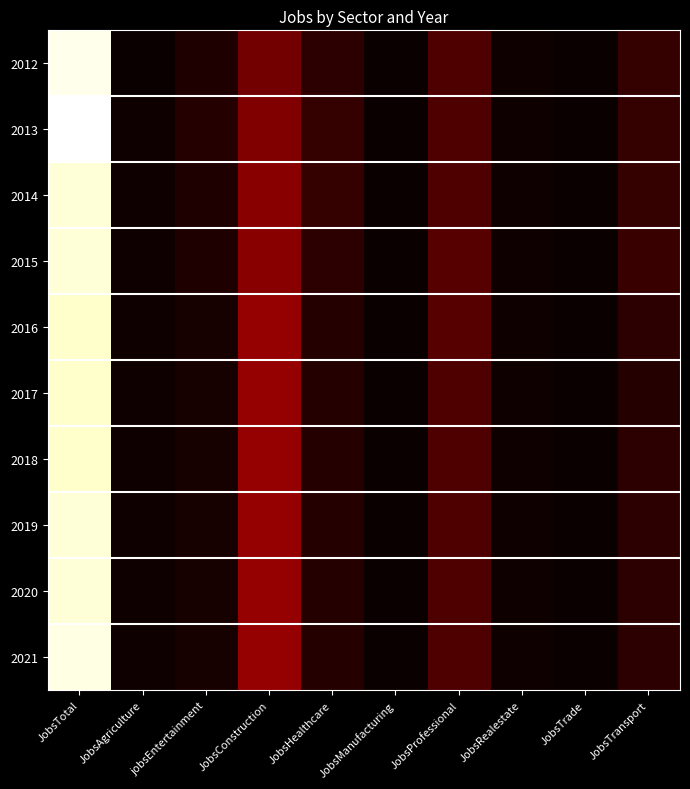

Reading right to left, transcribe all the data shown in this chart.

2012: JobsTransport=7	JobsTrade=1	JobsRealestate=2	JobsProfessional=11	JobsManufacturing=1	JobsHealthcare=6	JobsConstruction=16	jobsEntertainment=4	JobsAgriculture=1	JobsTotal=95
2013: JobsTransport=7	JobsTrade=1	JobsRealestate=2	JobsProfessional=11	JobsManufacturing=1	JobsHealthcare=7	JobsConstruction=18	jobsEntertainment=5	JobsAgriculture=2	JobsTotal=97
2014: JobsTransport=7	JobsTrade=1	JobsRealestate=2	JobsProfessional=11	JobsManufacturing=1	JobsHealthcare=7	JobsConstruction=19	jobsEntertainment=4	JobsAgriculture=2	JobsTotal=93
2015: JobsTransport=8	JobsTrade=1	JobsRealestate=2	JobsProfessional=12	JobsManufacturing=1	JobsHealthcare=6	JobsConstruction=19	jobsEntertainment=4	JobsAgriculture=2	JobsTotal=93
2016: JobsTransport=6	JobsTrade=1	JobsRealestate=2	JobsProfessional=12	JobsManufacturing=1	JobsHealthcare=5	JobsConstruction=21	jobsEntertainment=3	JobsAgriculture=2	JobsTotal=92
2017: JobsTransport=5	JobsTrade=1	JobsRealestate=2	JobsProfessional=11	JobsManufacturing=1	JobsHealthcare=5	JobsConstruction=21	jobsEntertainment=3	JobsAgriculture=2	JobsTotal=92
2018: JobsTransport=6	JobsTrade=1	JobsRealestate=2	JobsProfessional=11	JobsManufacturing=1	JobsHealthcare=5	JobsConstruction=21	jobsEntertainment=3	JobsAgriculture=2	JobsTotal=92
2019: JobsTransport=6	JobsTrade=1	JobsRealestate=2	JobsProfessional=11	JobsManufacturing=1	JobsHealthcare=5	JobsConstruction=21	jobsEntertainment=3	JobsAgriculture=2	JobsTotal=93
2020: JobsTransport=6	JobsTrade=1	JobsRealestate=2	JobsProfessional=11	JobsManufacturing=1	JobsHealthcare=5	JobsConstruction=21	jobsEntertainment=3	JobsAgriculture=2	JobsTotal=93
2021: JobsTransport=6	JobsTrade=1	JobsRealestate=2	JobsProfessional=11	JobsManufacturing=1	JobsHealthcare=5	JobsConstruction=21	jobsEntertainment=3	JobsAgriculture=2	JobsTotal=94